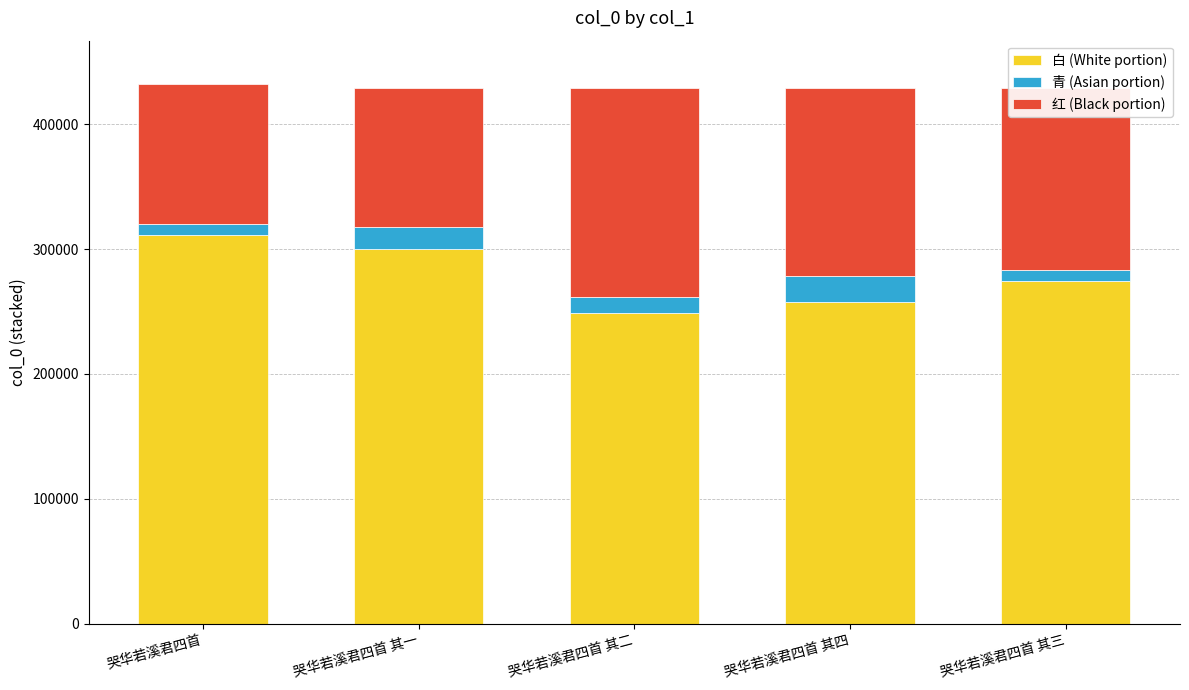

Is it true that 白 (White portion) equals 311287.0 at 哭华若溪君四首?

True